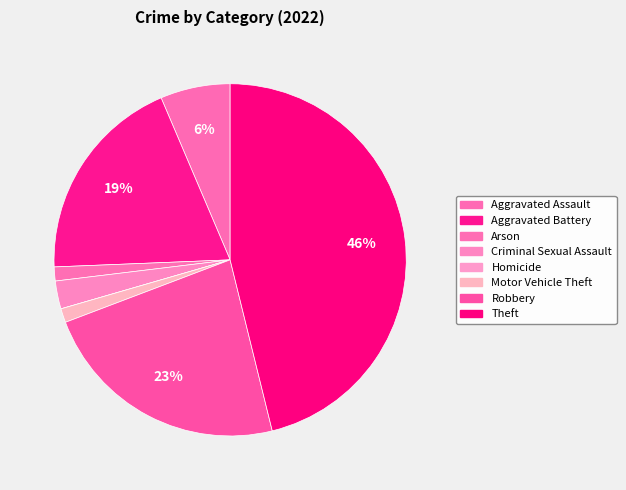

Do Motor Vehicle Theft and Aggravated Battery together represent more than half of the pie?

No